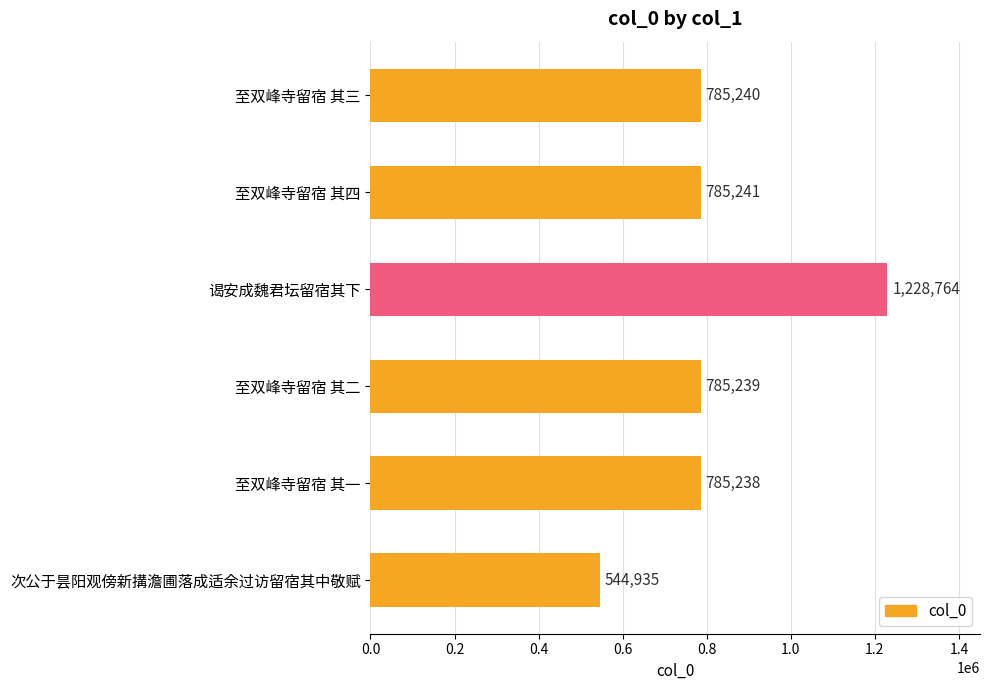

What is the change in value from 至双峰寺留宿 其二 to 次公于昙阳观傍新搆澹圃落成适余过访留宿其中敬赋?

-240304